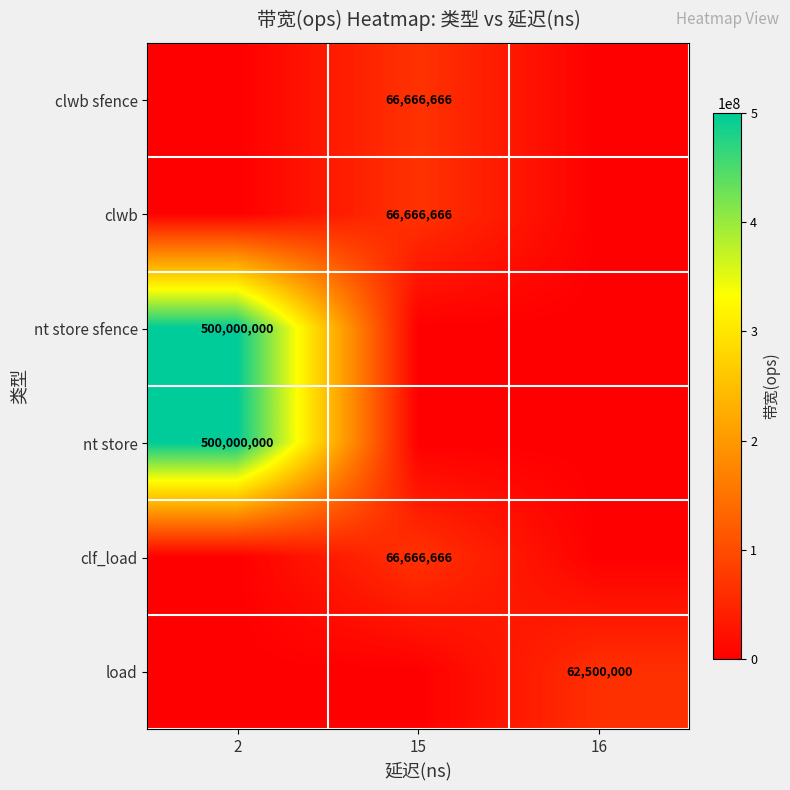

The clf_load series shows 66666666 at 15. True or false?

True